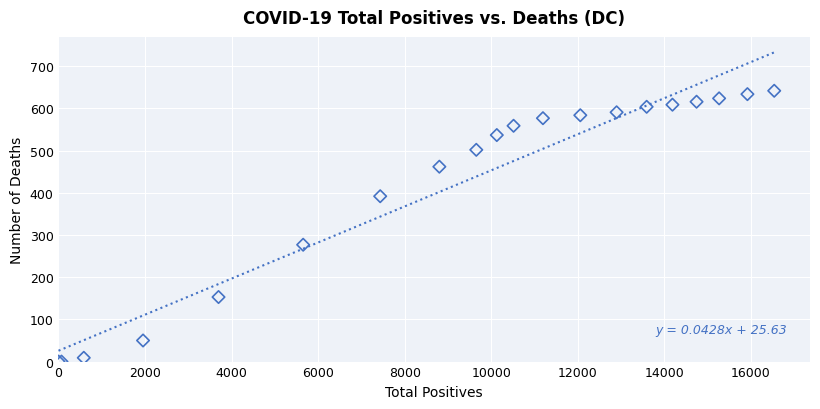

What Y value in the scatter plot is closest to 321?

277